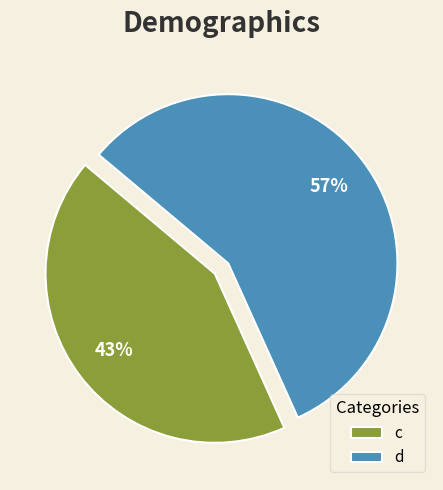

Which slice represents more than half of the pie?

d